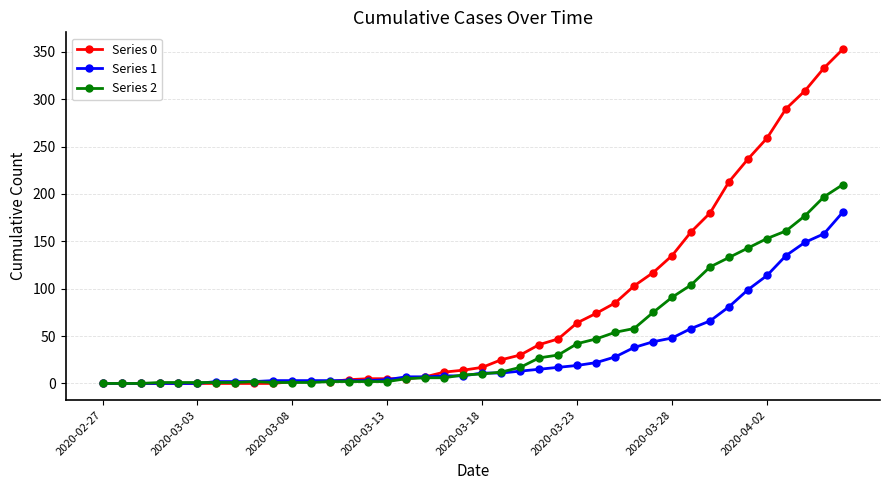

Which series has the largest range (max minus min)?

Series 0